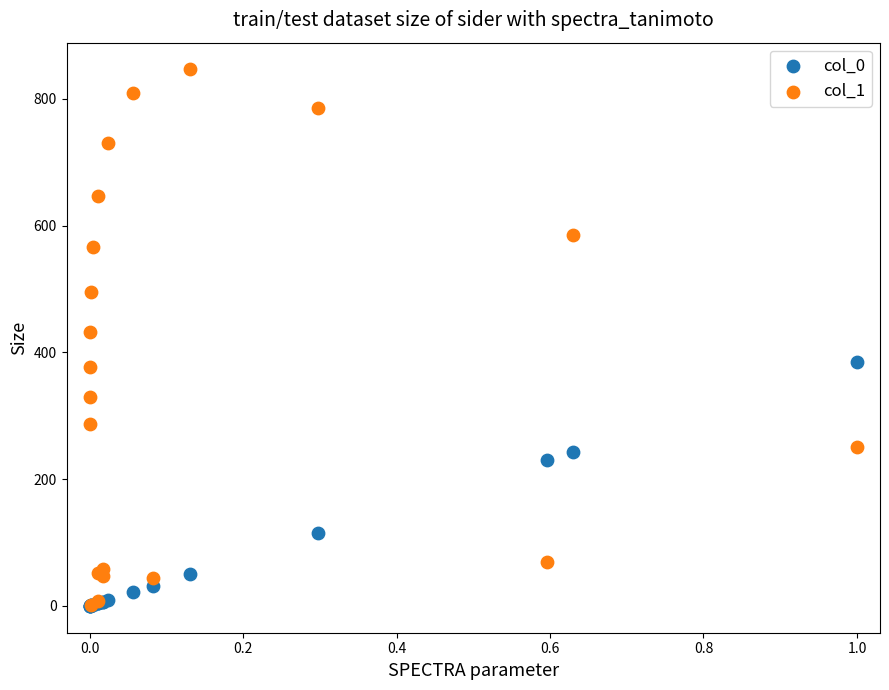

Across all series, what Y value is closest to 423?

432.7